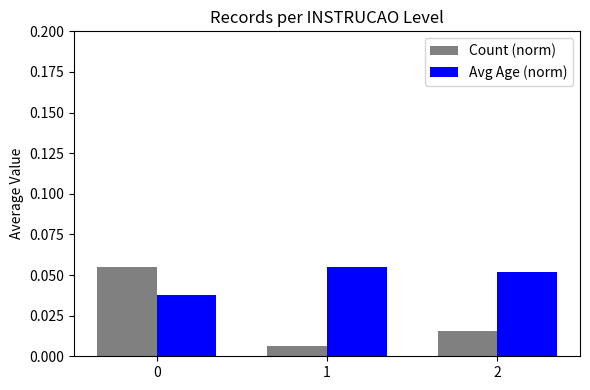

Is it true that Count (norm) equals 0.0 at 0?

False